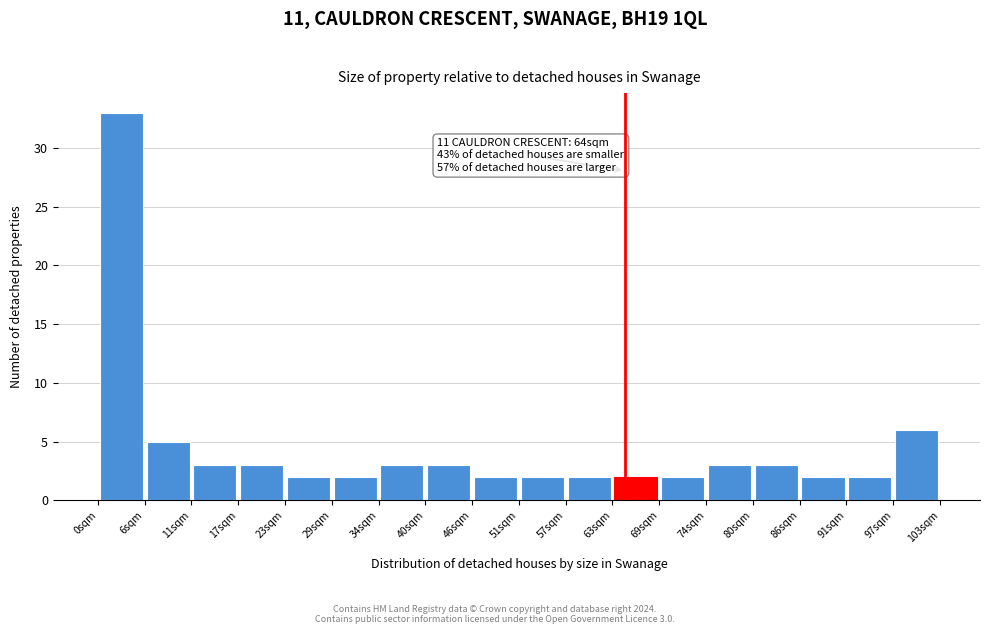

Over which range of the x-axis is the bar tallest?

0 to 6